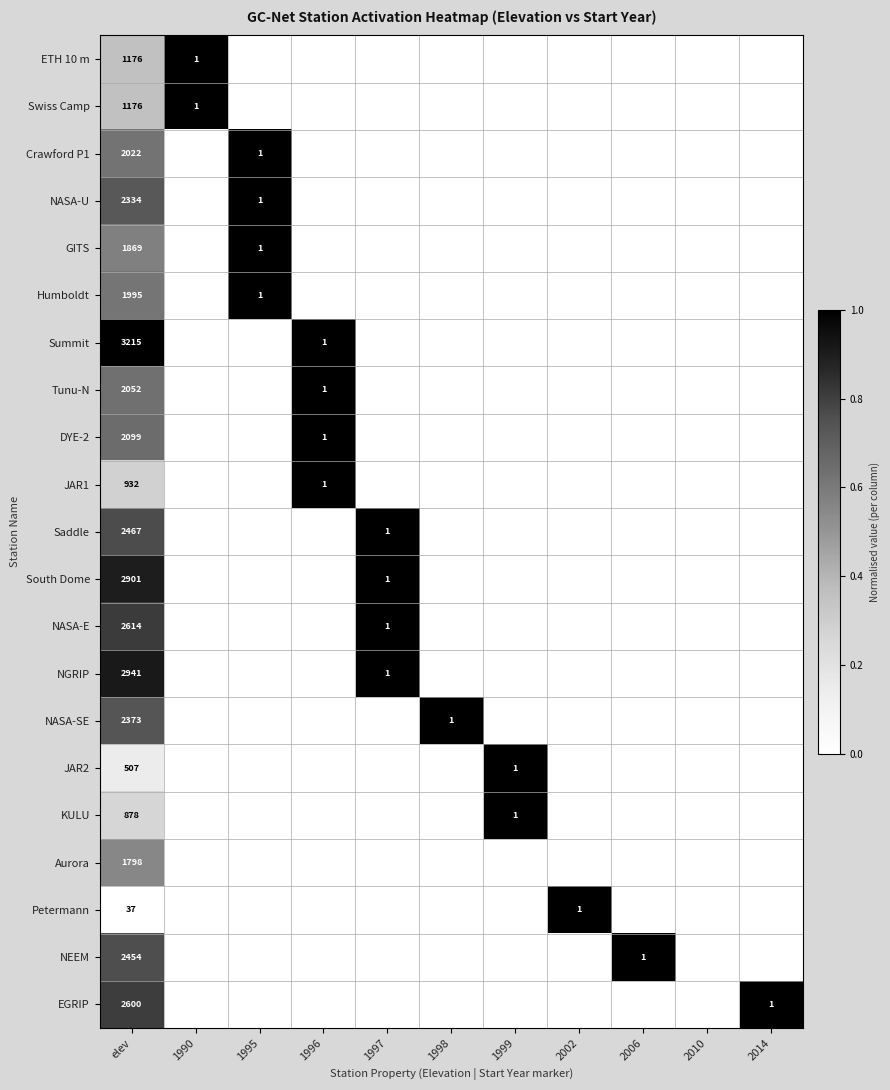

Is it true that ETH 10 m equals 1176 at elev?

True